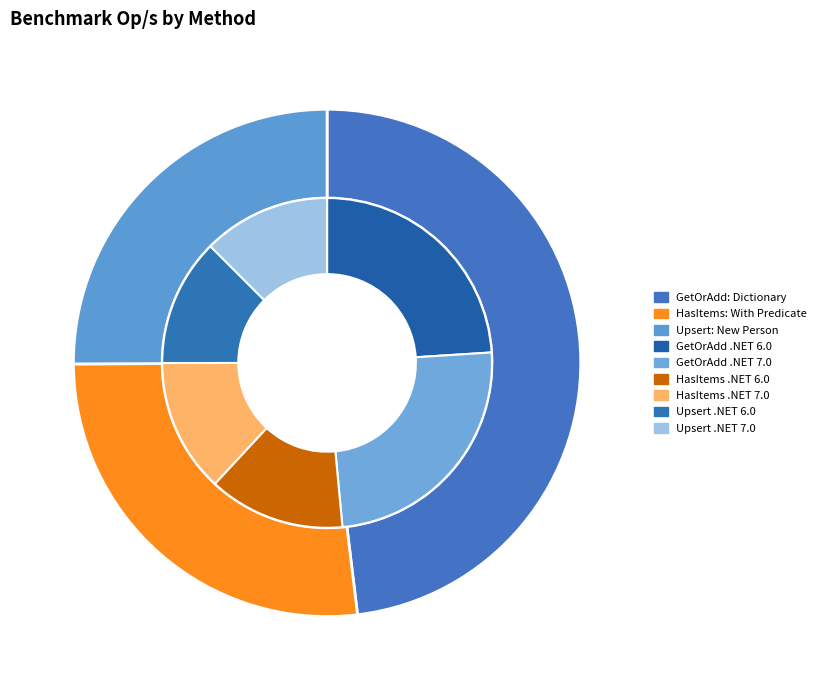

Which category has the biggest portion of the pie?

GetOrAdd: Dictionary